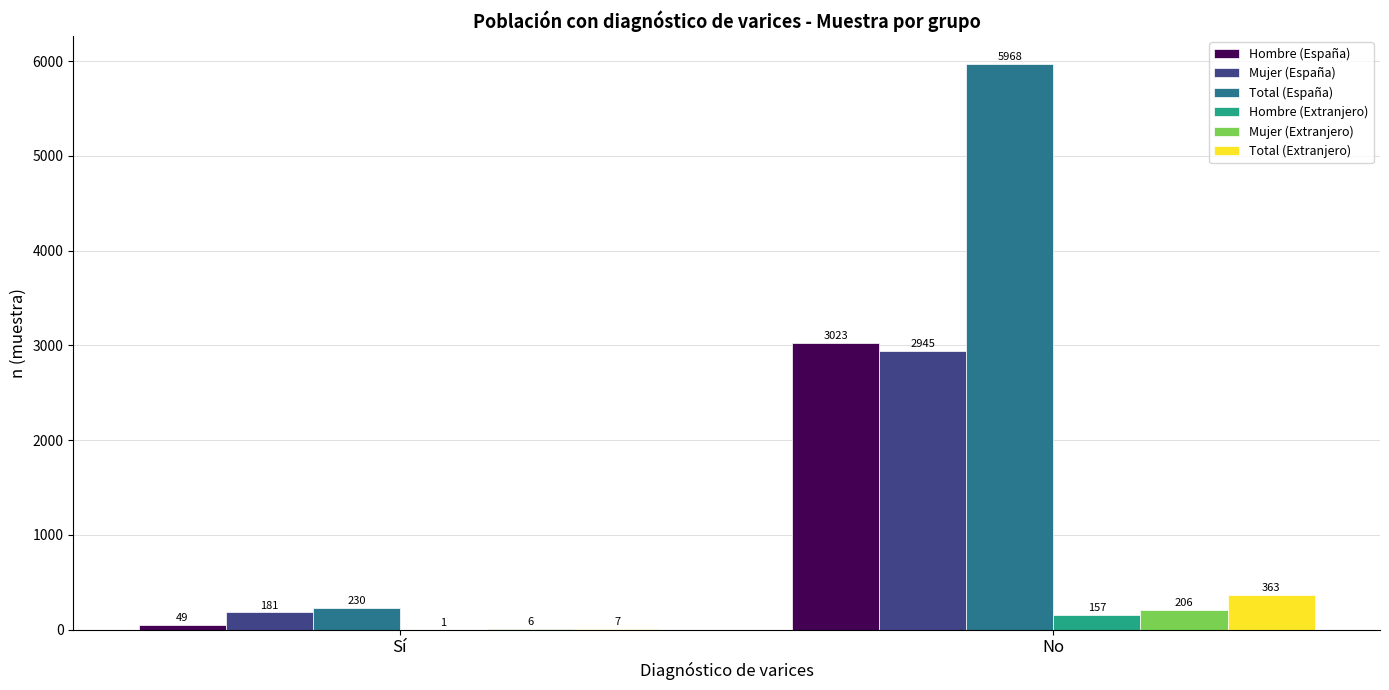

What is the highest value of the Mujer (España) series?

2945